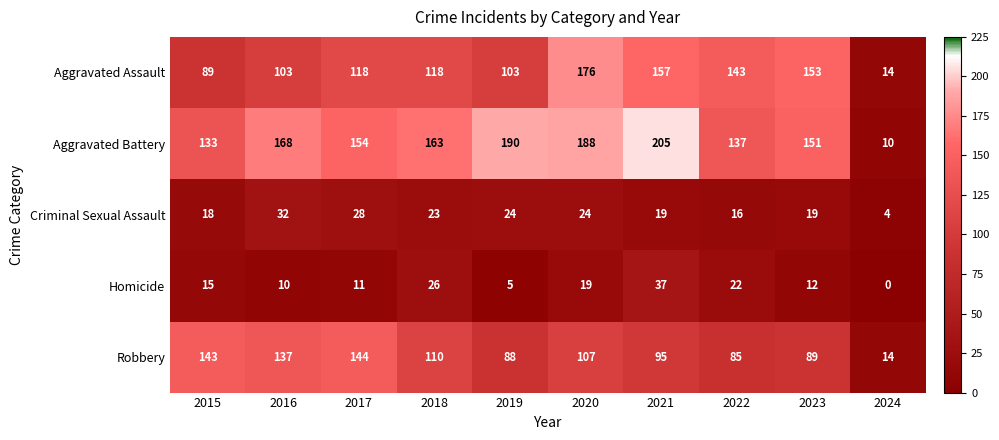

Read the Robbery value at 2019.

88